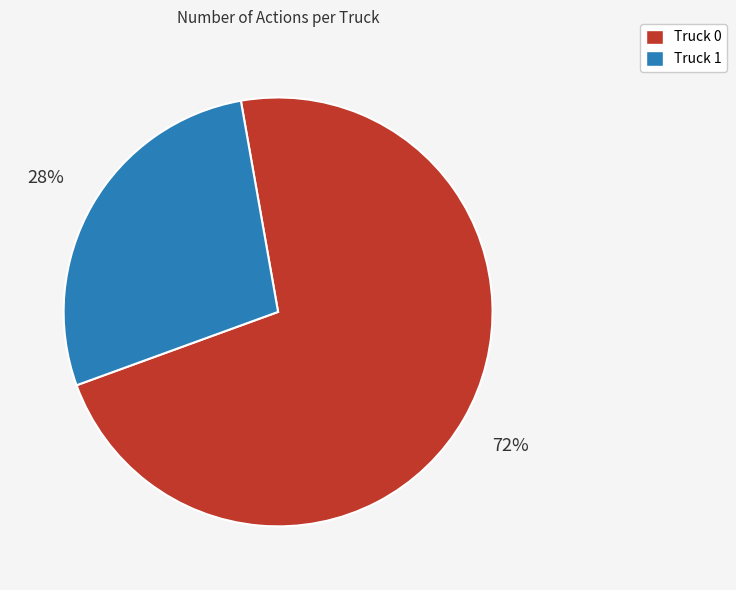

Count the number of slices in the pie.

2